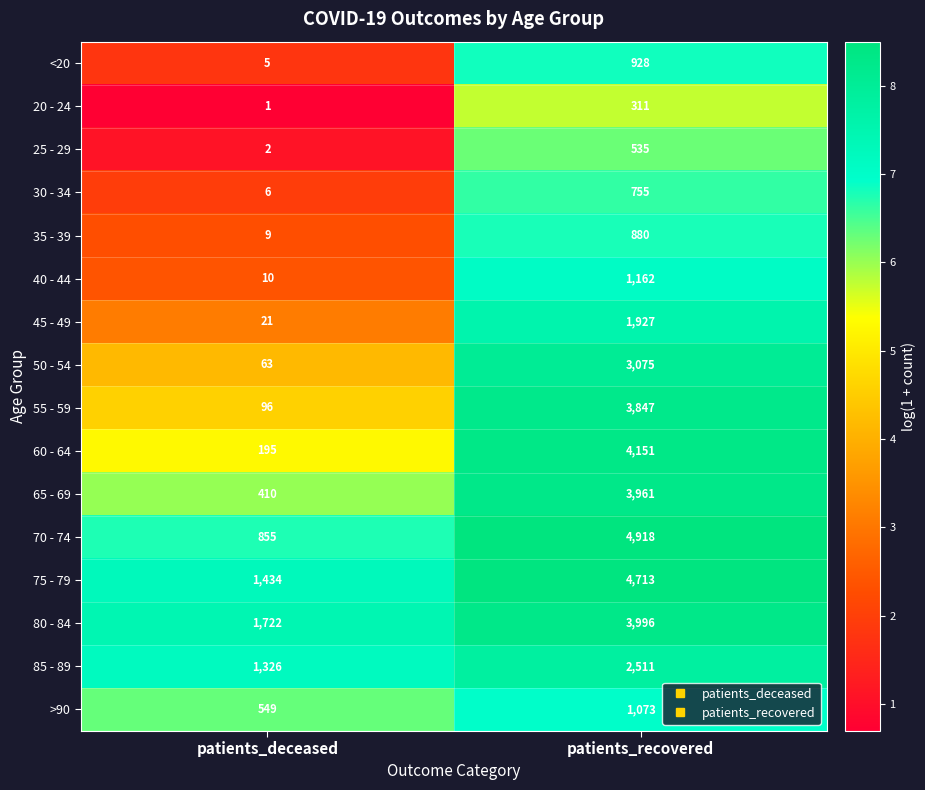

What is the sum of the 25 - 29 values at patients_recovered and patients_deceased?

537